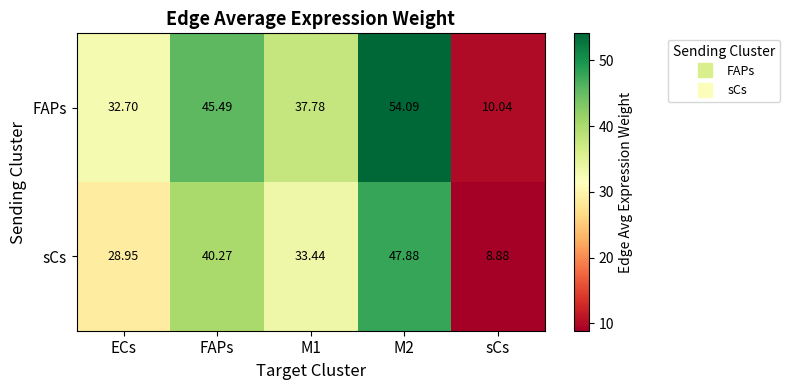

Rank the series by their average value, from highest to lowest.

FAPs, sCs